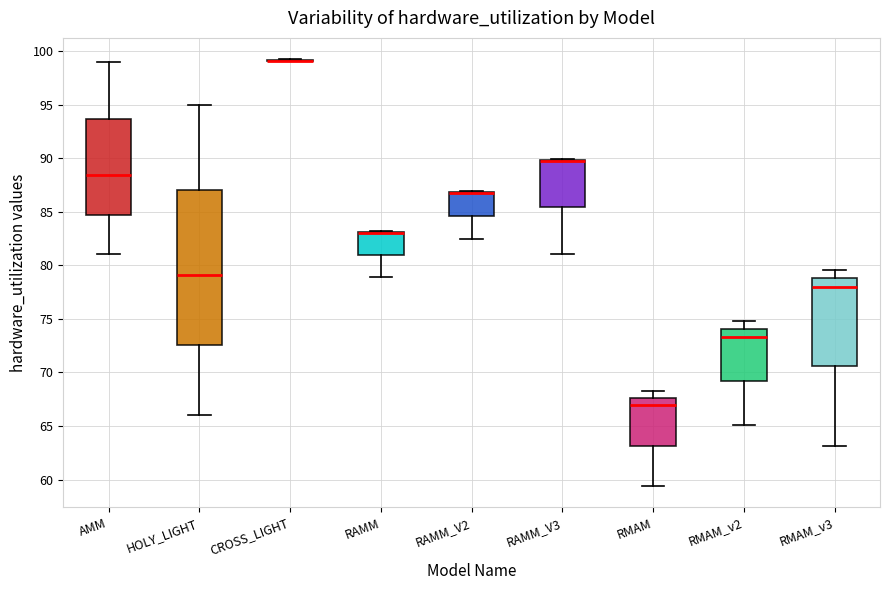

Reading left to right, read every box against the y-axis: the position of its median line, the range the box covers, and the ends of its whiskers. The values are not printed on the chart, so give them approximately, as read against the axis.

AMM: median 88.5, box 85.0 to 93.5, whiskers 81.0 to 99.0
HOLY_LIGHT: median 79.0, box 72.5 to 87.0, whiskers 66.0 to 95.0
CROSS_LIGHT: box collapsed to a line at 99.0, whiskers 99.0 to 99.5
RAMM: median 83.0 (drawn on the box's upper edge), box 81.0 to 83.0, whiskers 79.0 to 83.0
RAMM_V2: median 86.5 (drawn on the box's upper edge), box 84.5 to 87.0, whiskers 82.5 to 87.0
RAMM_V3: median 90.0 (drawn on the box's upper edge), box 85.5 to 90.0, whiskers 81.0 to 90.0
RMAM: median 67.0, box 63.0 to 67.5, whiskers 59.5 to 68.5
RMAM_v2: median 73.5, box 69.0 to 74.0, whiskers 65.0 to 75.0
RMAM_v3: median 78.0, box 70.5 to 79.0, whiskers 63.0 to 79.5